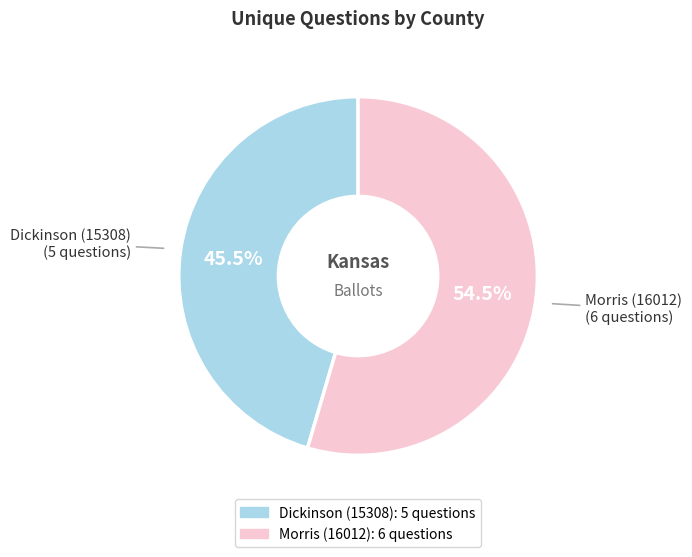

Between Dickinson (15308) and Morris (16012), which is larger?

Morris (16012)